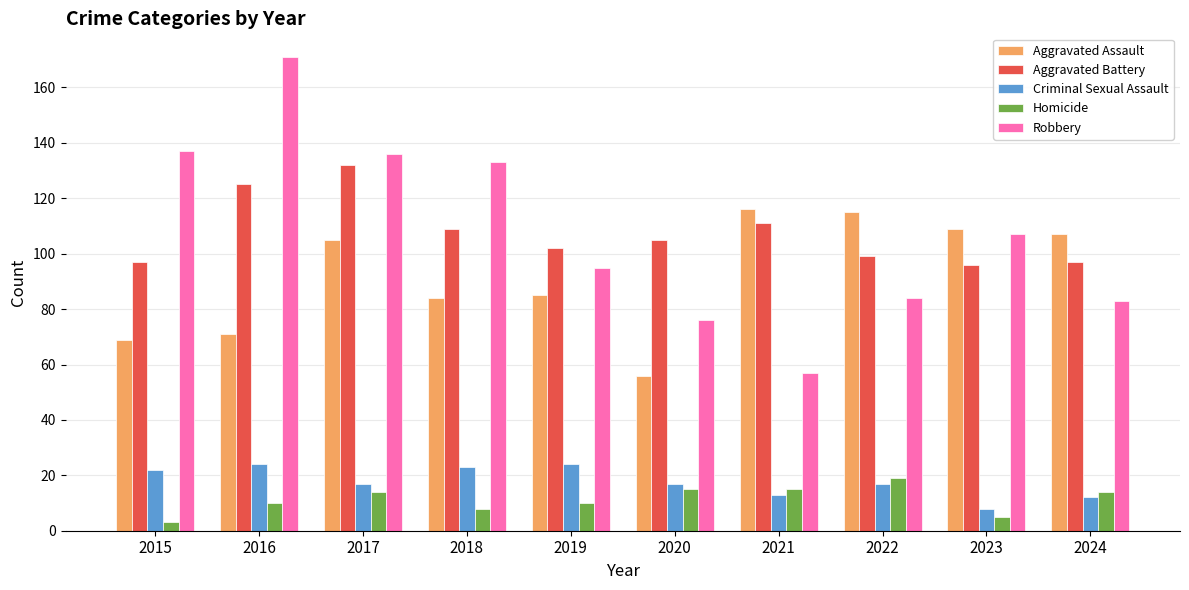

What is the spread (max minus min) of values at 2020?

90